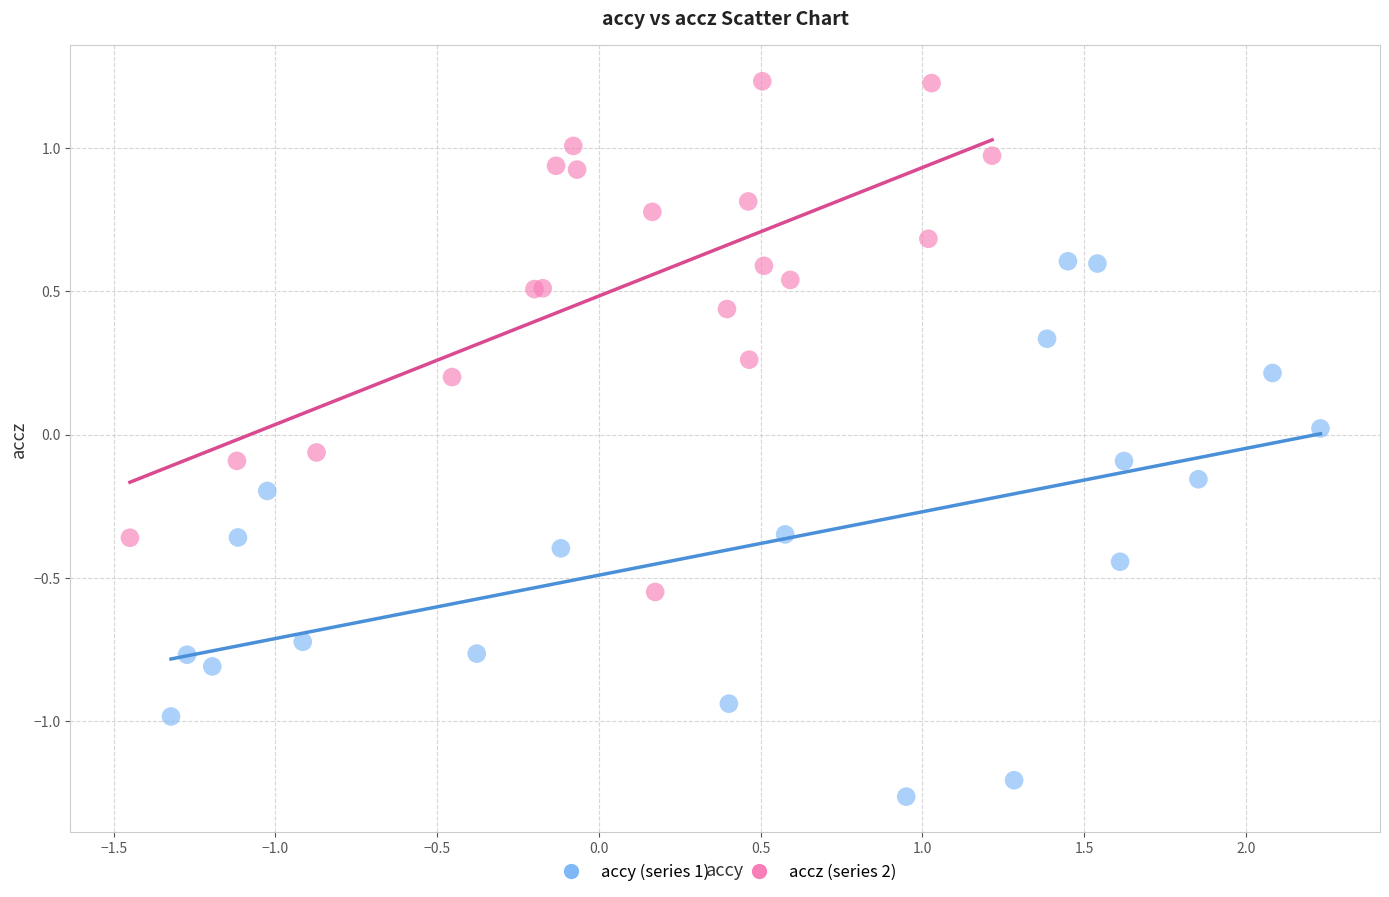

Which series reaches the maximum Y coordinate?

accz (series 2)